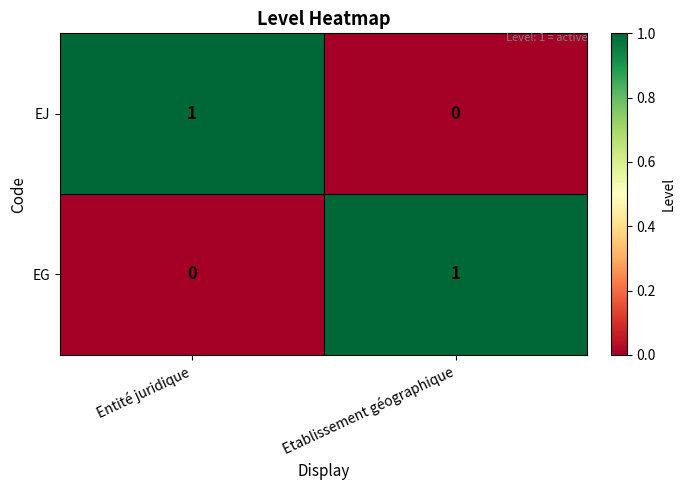

At how many categories does at least one series exceed 0?

2